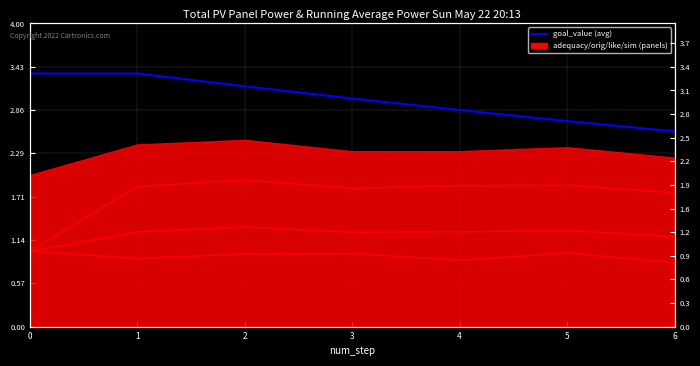

Reading left to right, list all the values displayed in this chart.

0=3.3	1=3.3	2=3.2	3=3.0	4=2.9	5=2.7	6=2.6